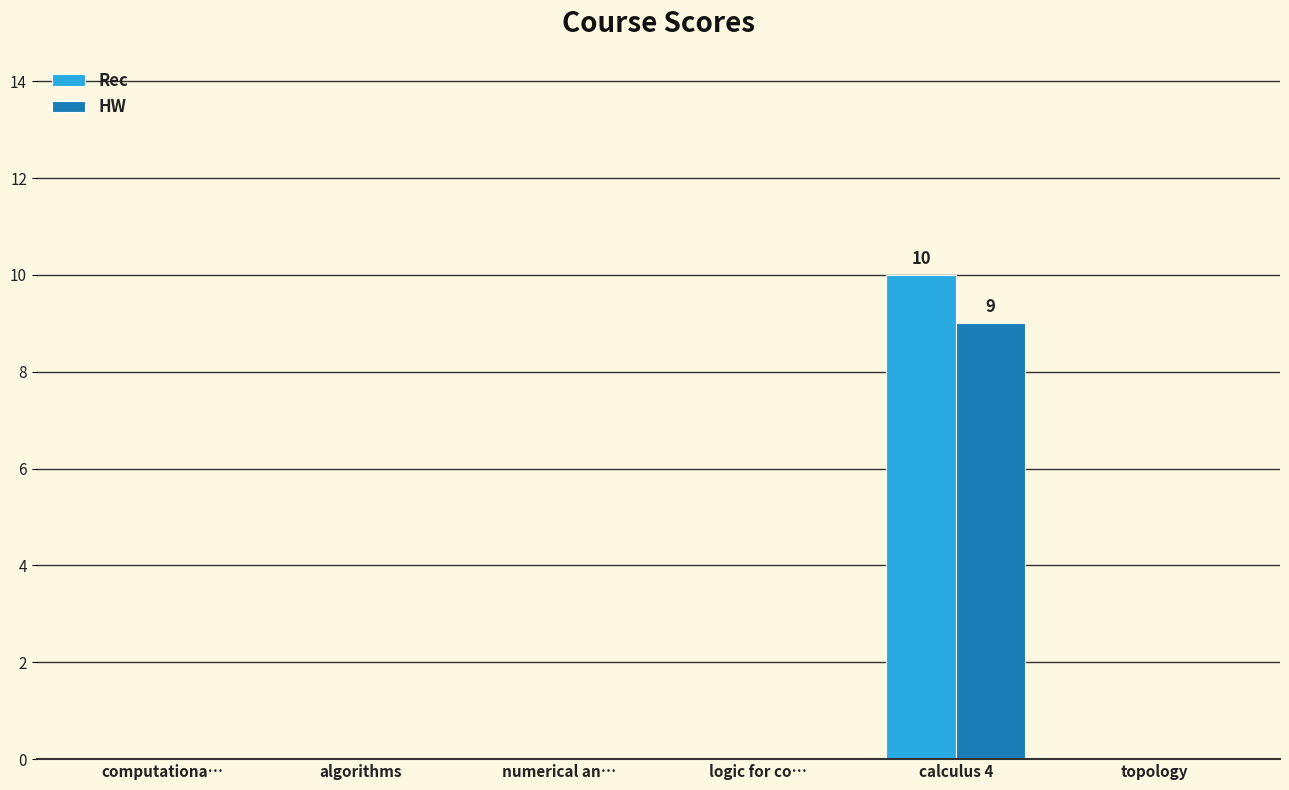

Between logic for co… and calculus 4, which series saw the biggest shift?

Rec